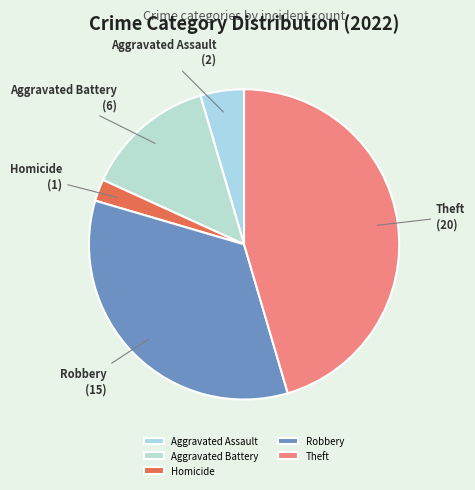

How many slices are in this pie chart?

5